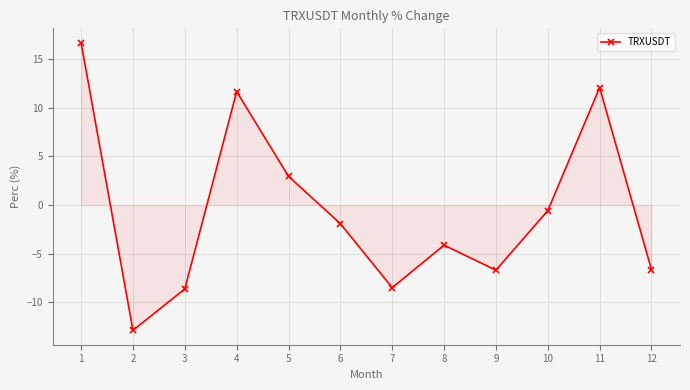

At which category does the data reach its first local peak?

4